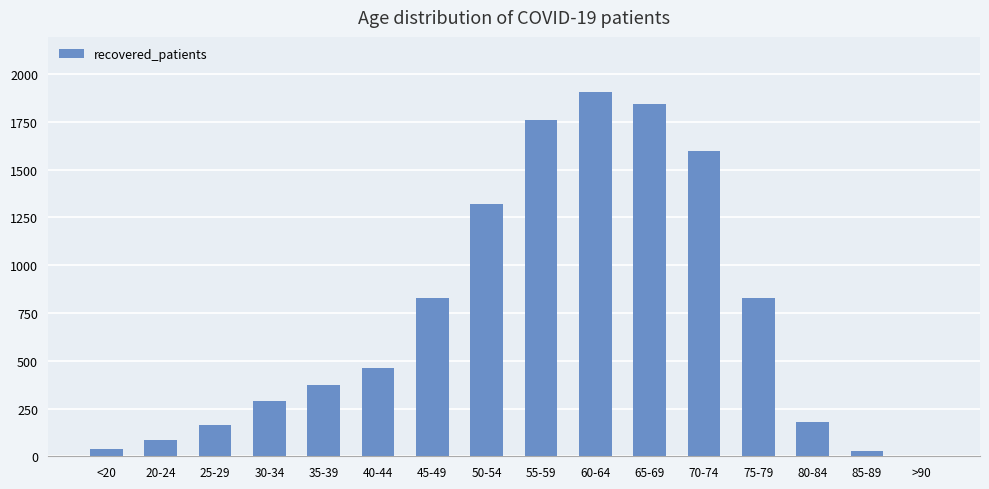

Which category has the highest value across all series?

60-64